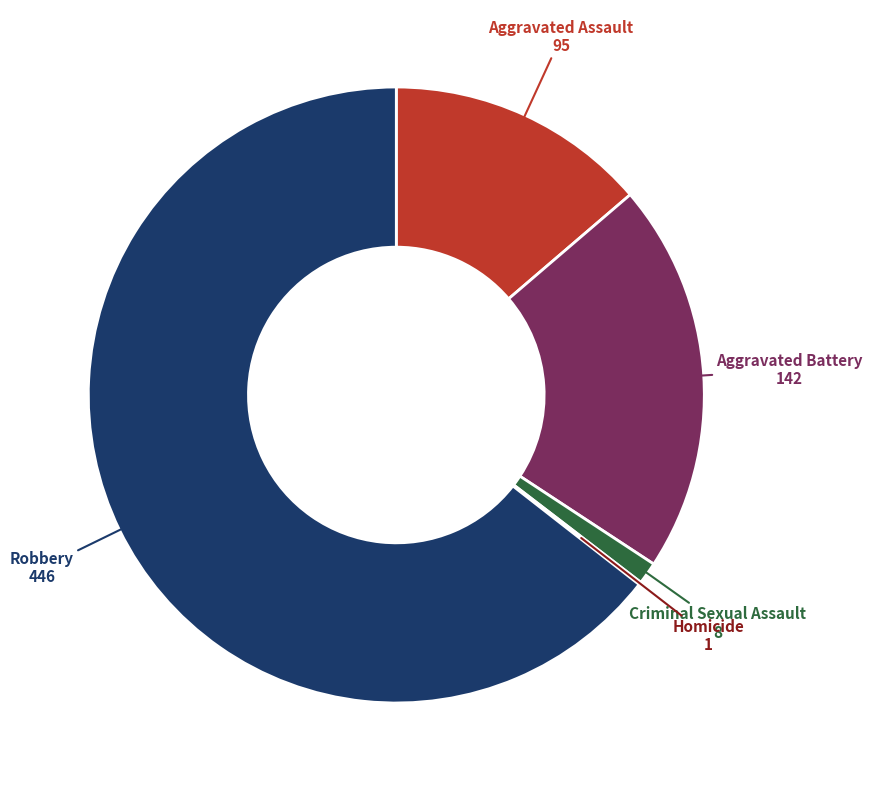

Does any single category account for the majority?

Yes